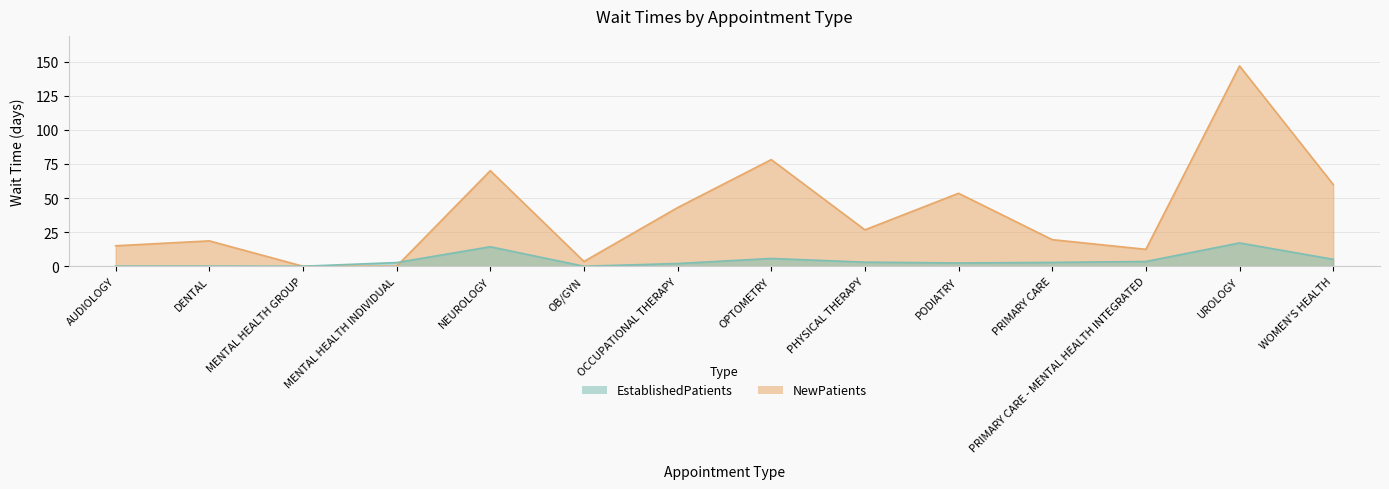

List the series in order of their peak value, lowest first.

EstablishedPatients, NewPatients